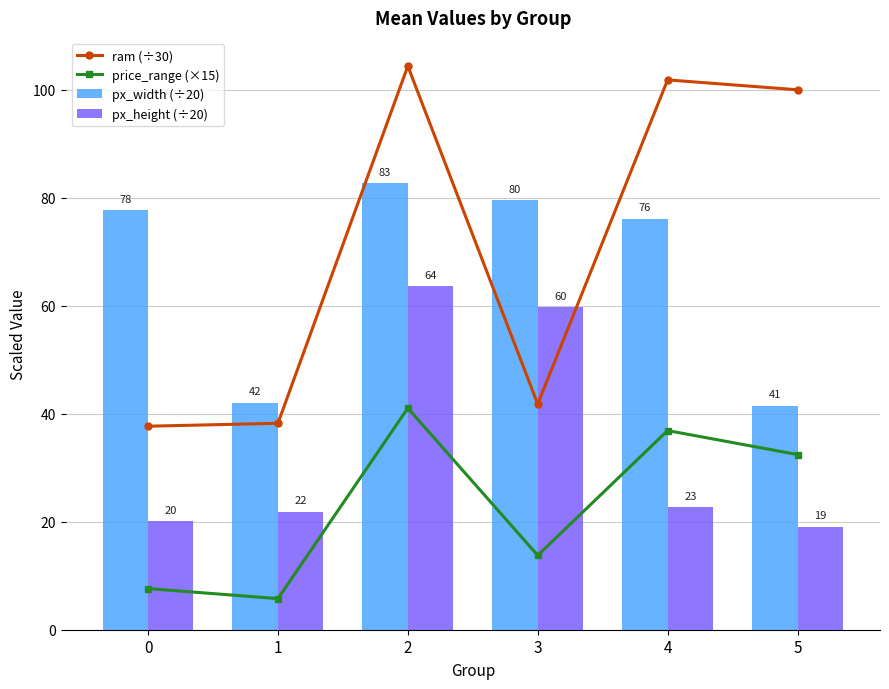

Reading left to right, list all the values displayed in this chart.

ram (÷30): 0=37.7	1=38.2	2=104.4	3=41.8	4=101.8	5=100.0
price_range (×15): 0=7.6	1=5.8	2=41.0	3=13.8	4=36.9	5=32.4
px_width (÷20): 0=77.7	1=42.0	2=82.7	3=79.5	4=76.1	5=41.5
px_height (÷20): 0=20.1	1=21.8	2=63.6	3=59.7	4=22.7	5=19.1